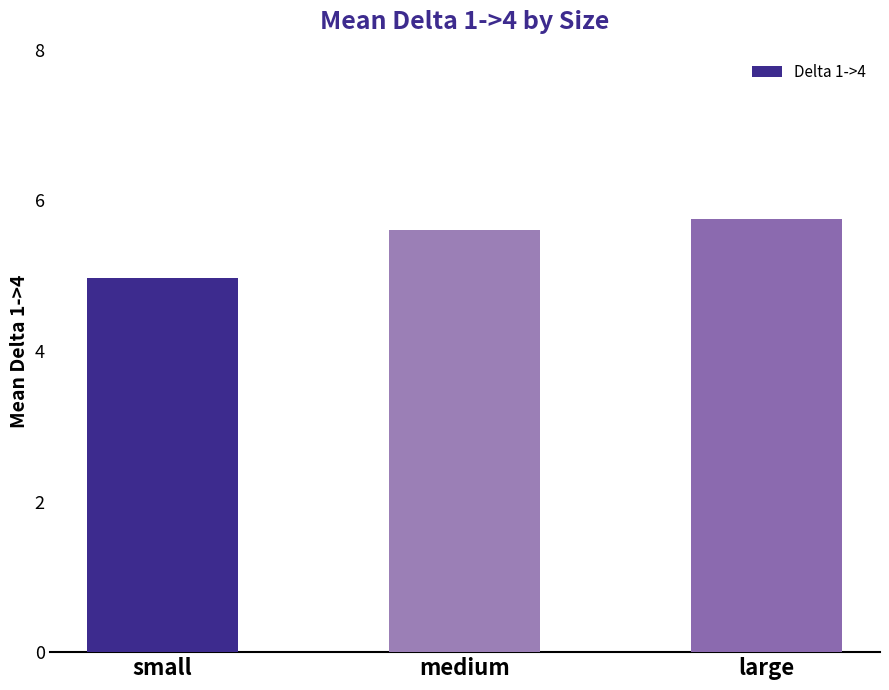

What is the sum of the values at large and medium?

11.4